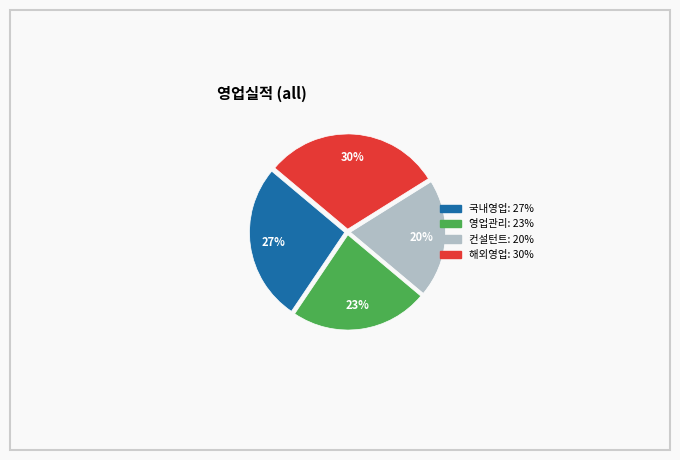

To the nearest percent, what is the difference between the largest and smallest slice percentages?

10%